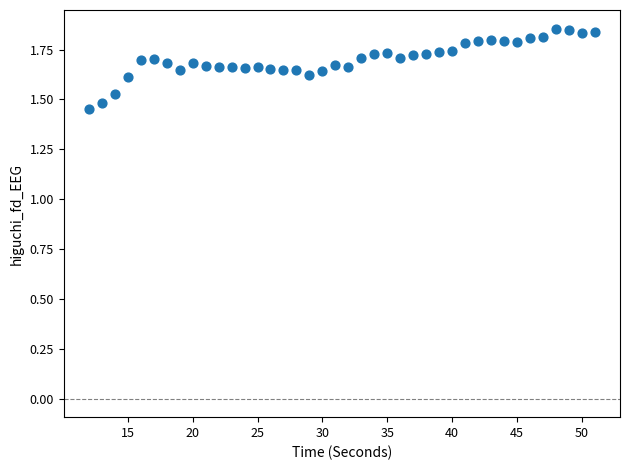

What is the range of X values (max minus min)?

39.0